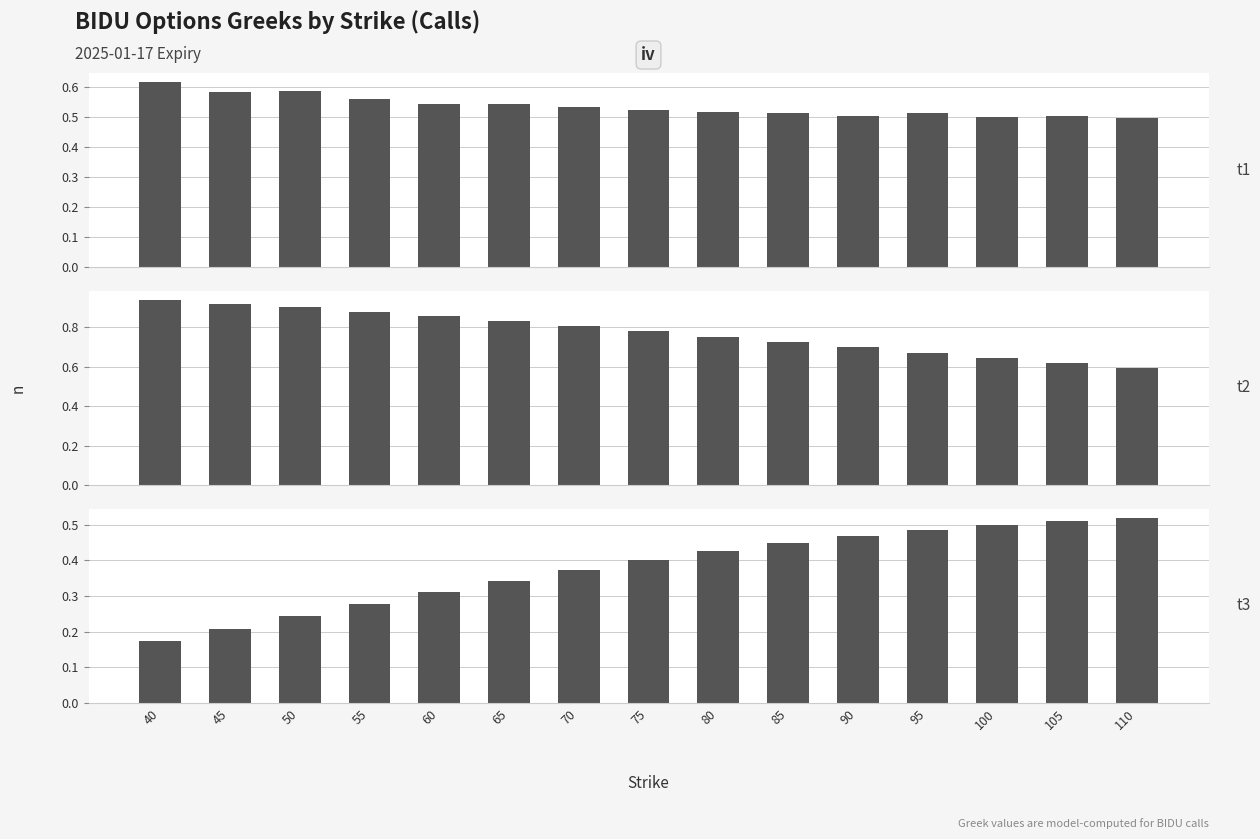

Count the delta values in the range 0 to 1.

15